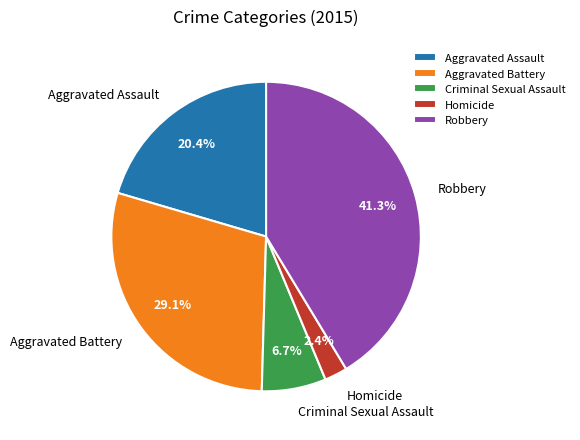

Between Aggravated Battery and Robbery, which is larger?

Robbery